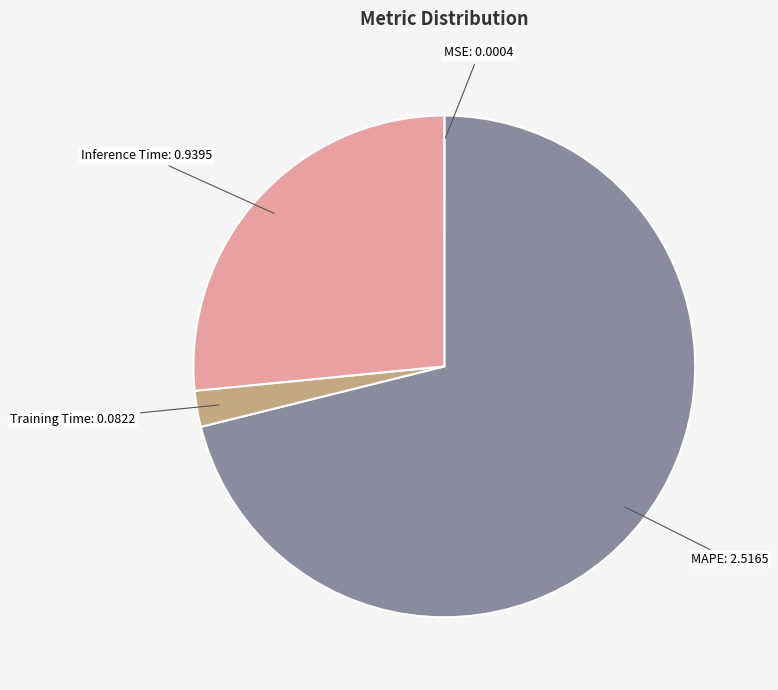

Is it true that Inference Time is 38% of the pie?

False